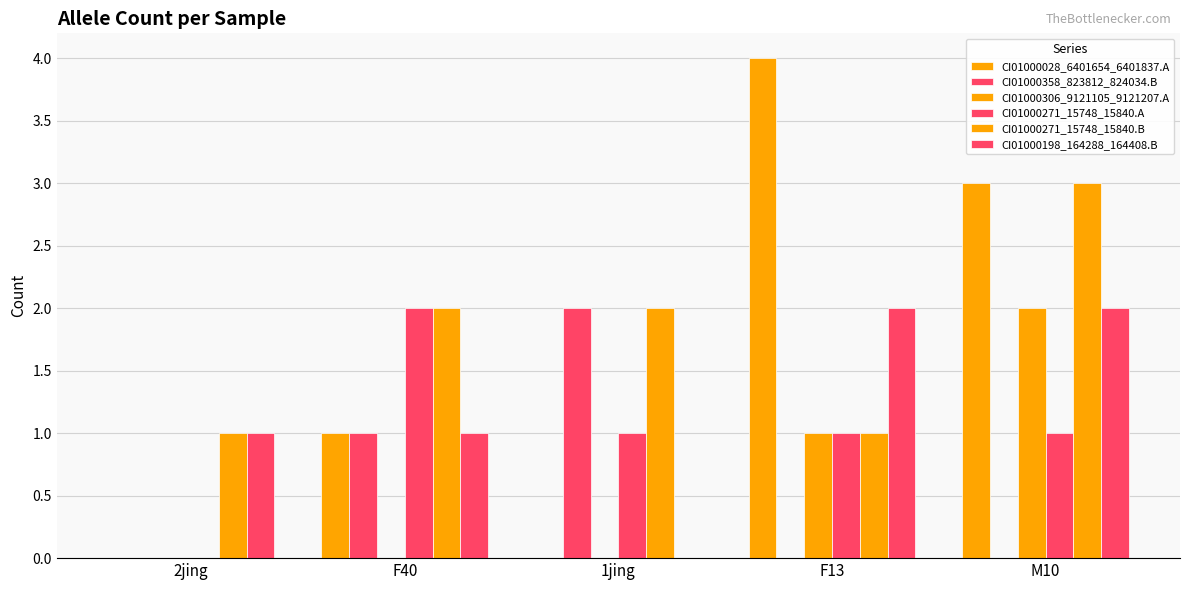

How many series are shown in this chart?

6